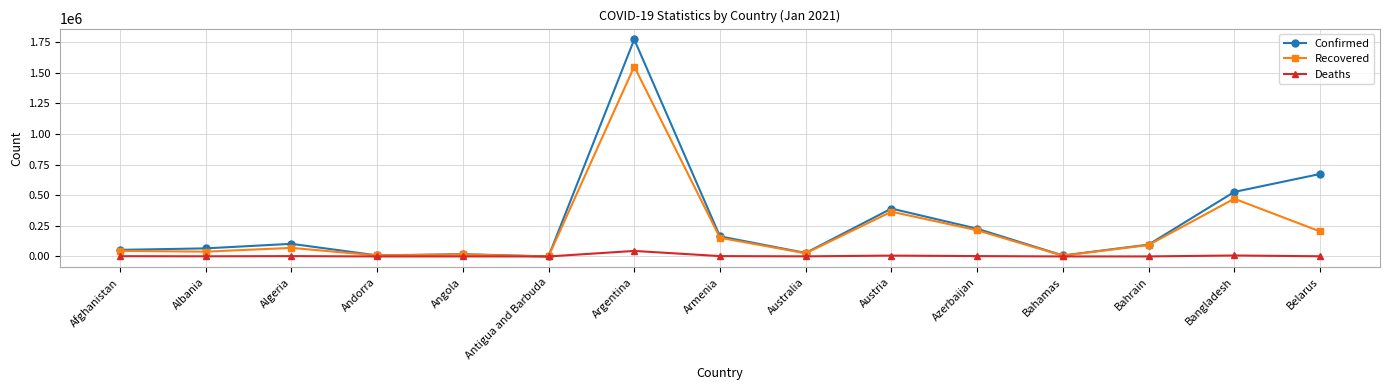

How many values in the Deaths series are below 1564?

7